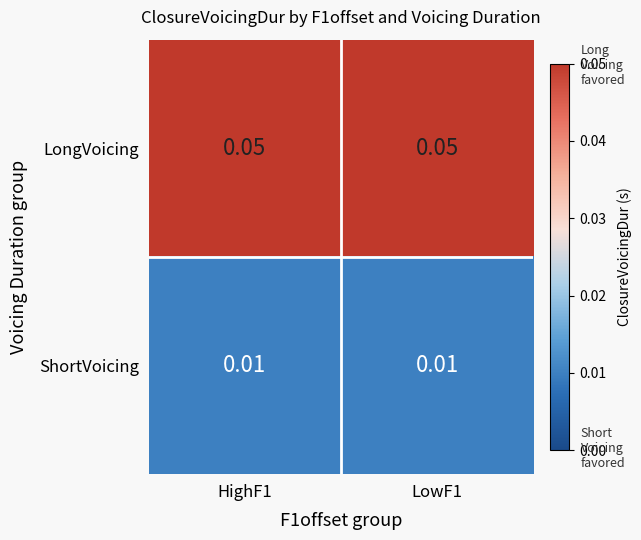

Which series has the largest total across all categories?

LongVoicing